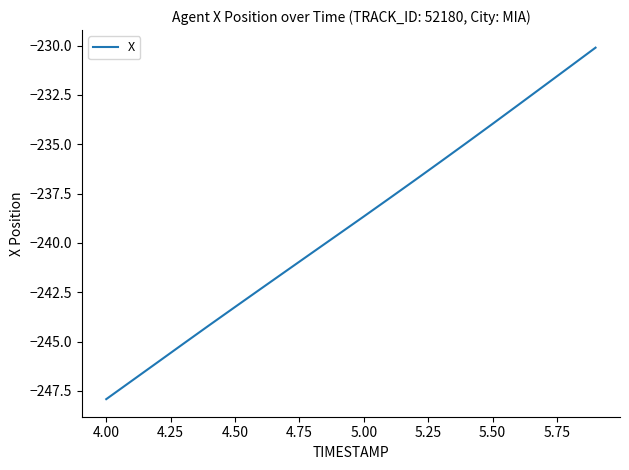

What is the smallest value displayed?

-247.9